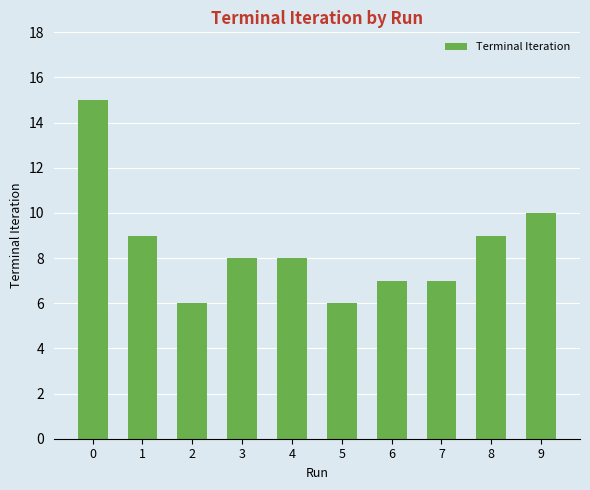

What is the greatest value displayed?

15